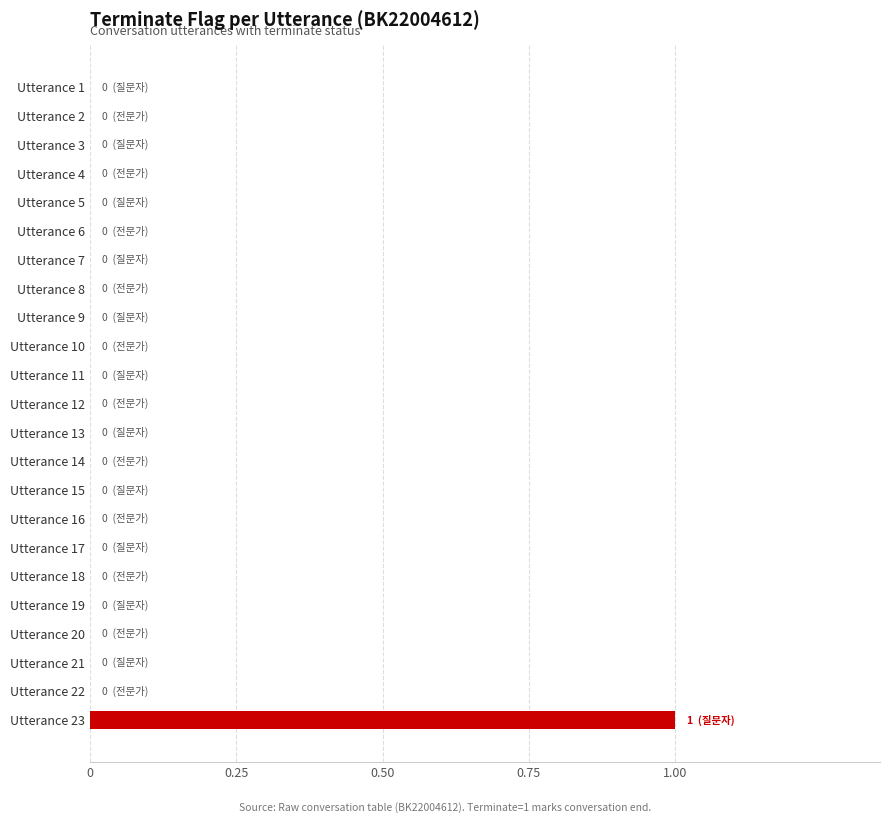

The chart shows a value of 0 at Utterance 21. True or false?

True